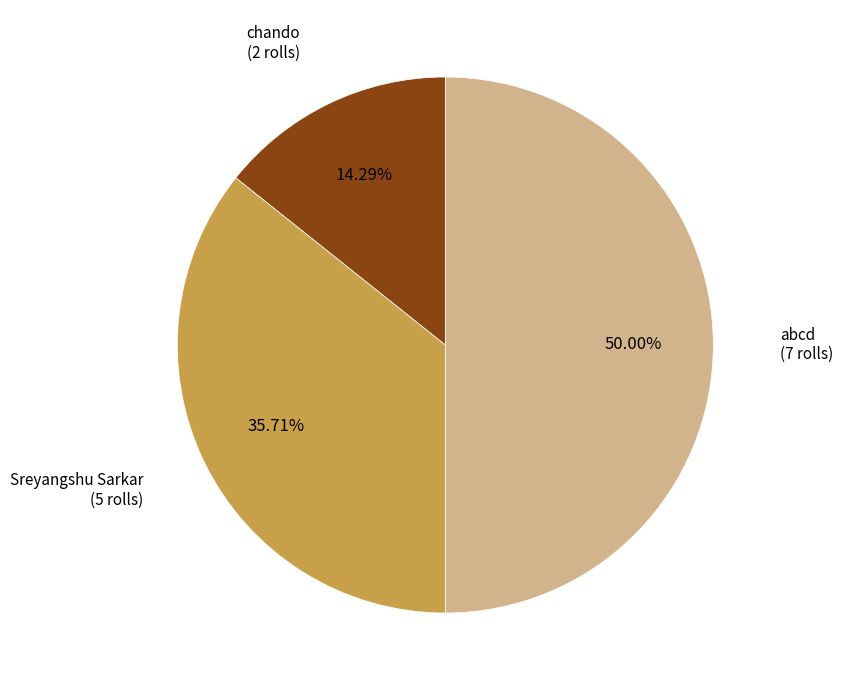

How many slices are in this pie chart?

3